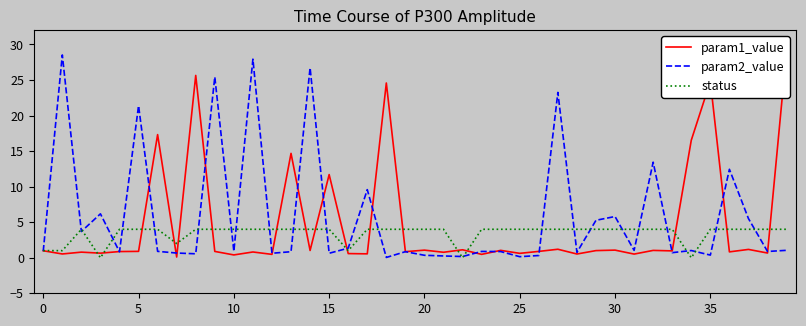

What are all the series names shown in the legend?

param1_value, param2_value, status